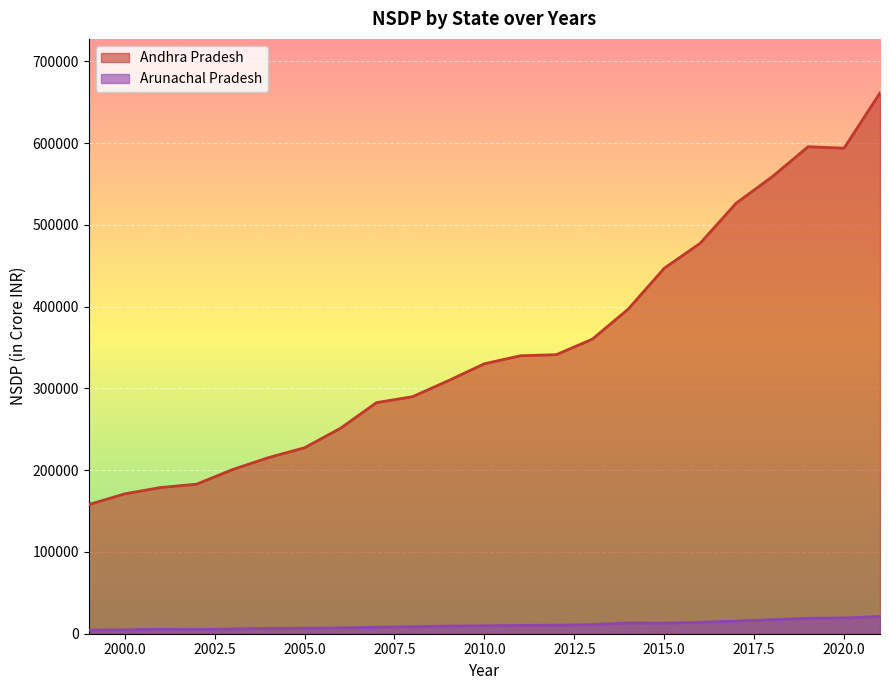

What is the lowest value of the Arunachal Pradesh series?

4408.7